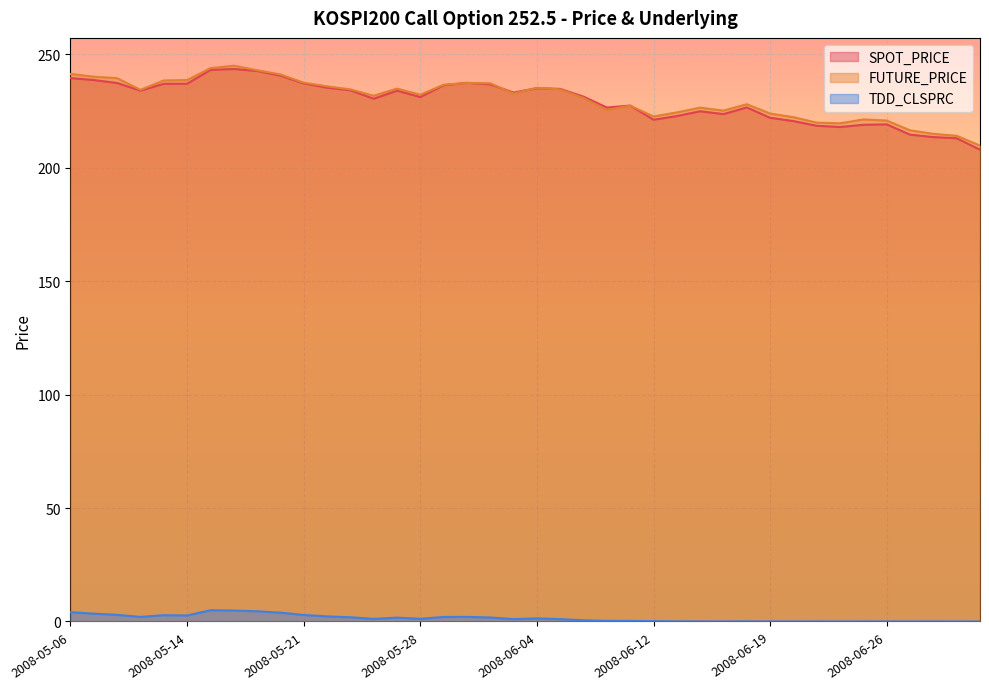

How many lines are shown in the chart?

3